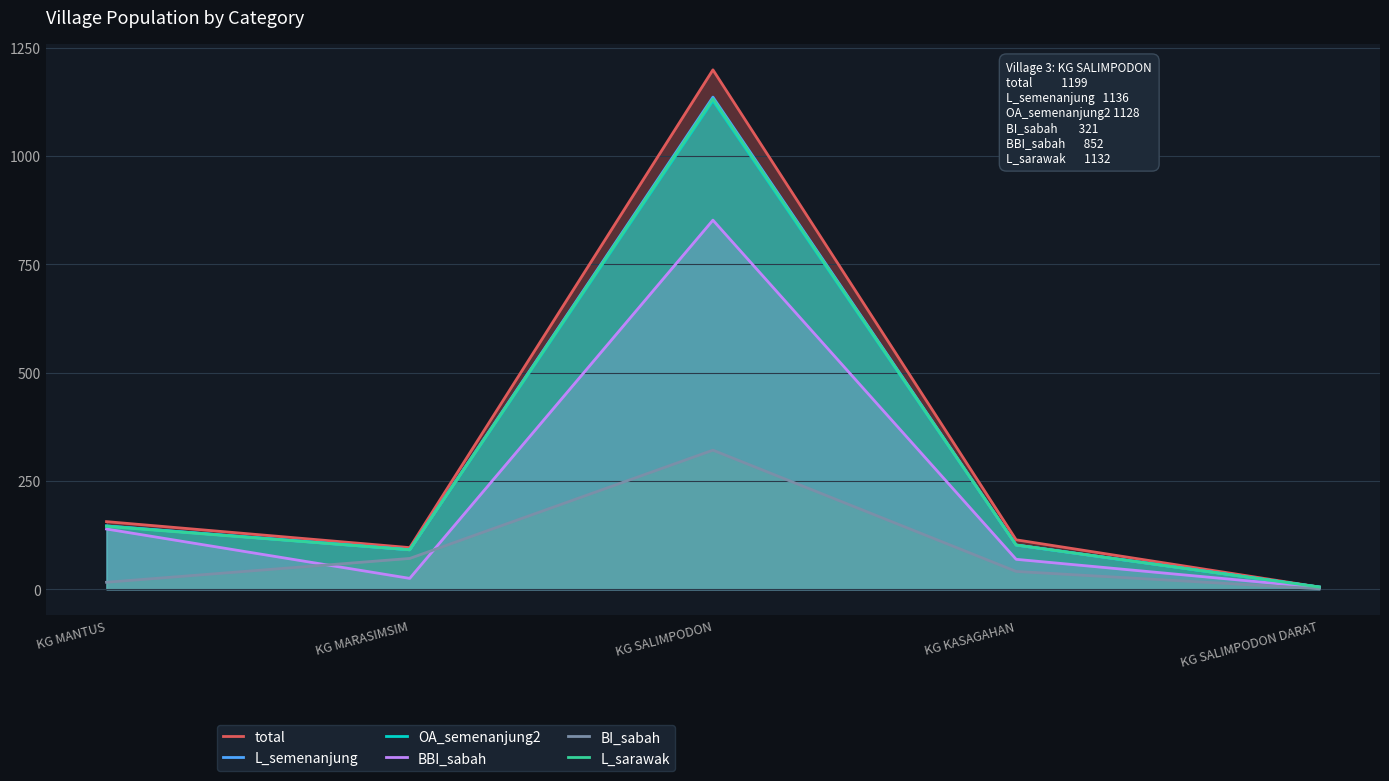

List the labels in order of total value, largest first.

KG SALIMPODON, KG MANTUS, KG KASAGAHAN, KG MARASIMSIM, KG SALIMPODON DARAT